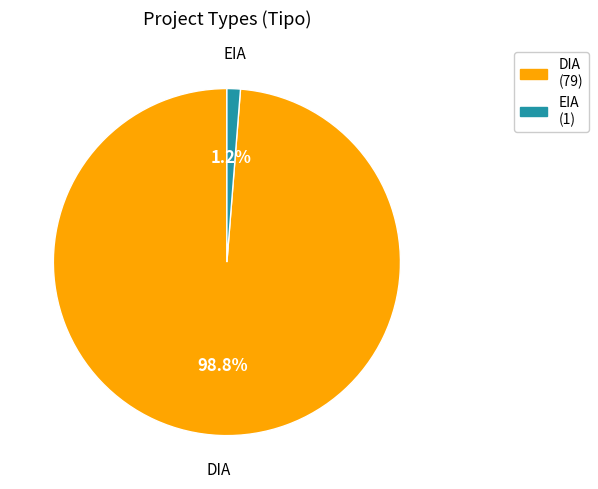

Is it true that DIA is 89% of the pie?

False